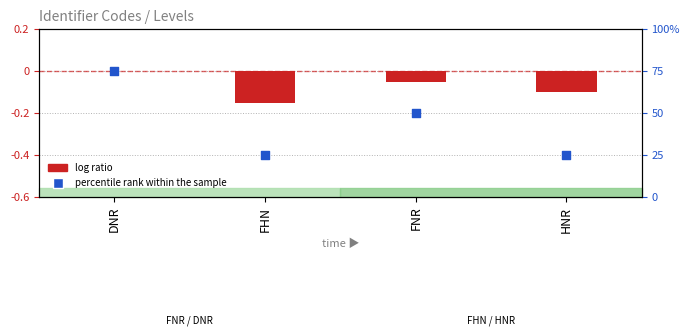

Which series has the largest total across all categories?

percentile rank within the sample